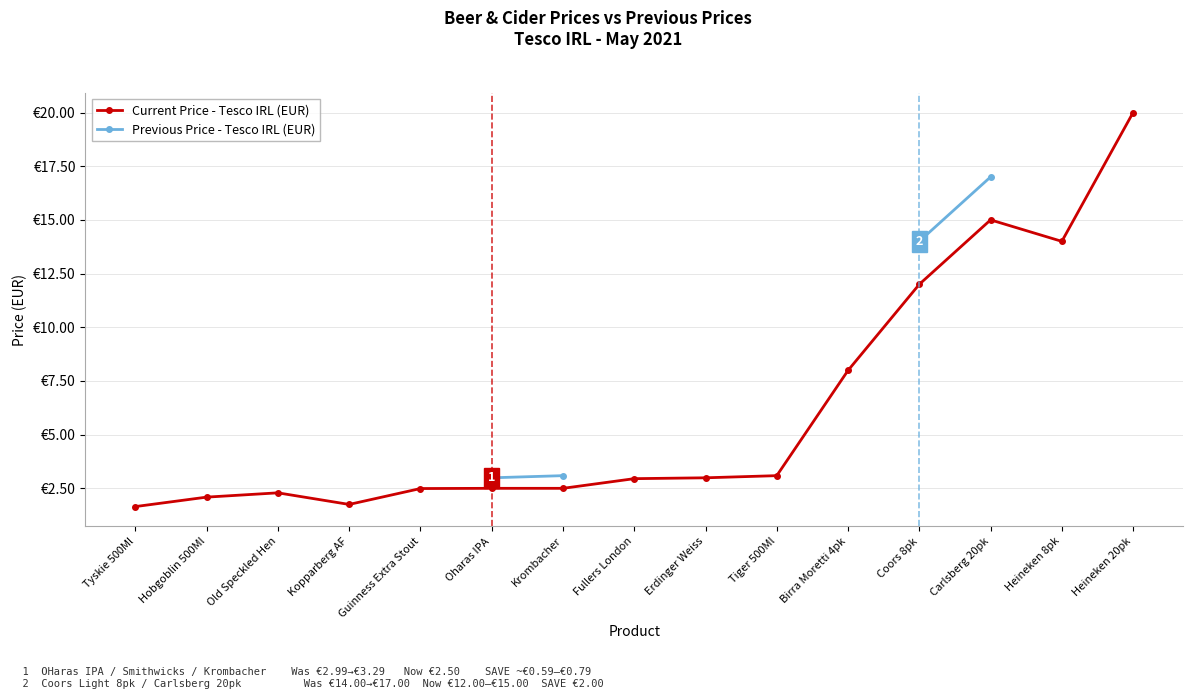

True or false: Previous Price - Tesco IRL (EUR) has more than 2 interior local peaks.

False